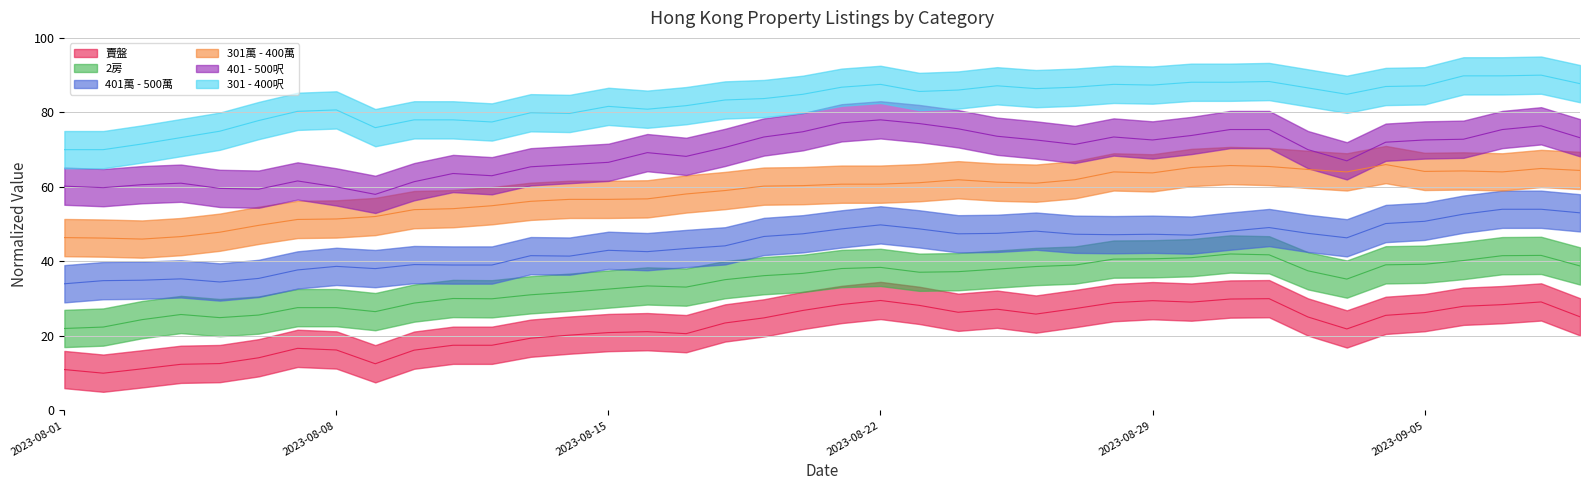

True or false: 賣盤 has a value of 6.3 at 2023-08-03.

False